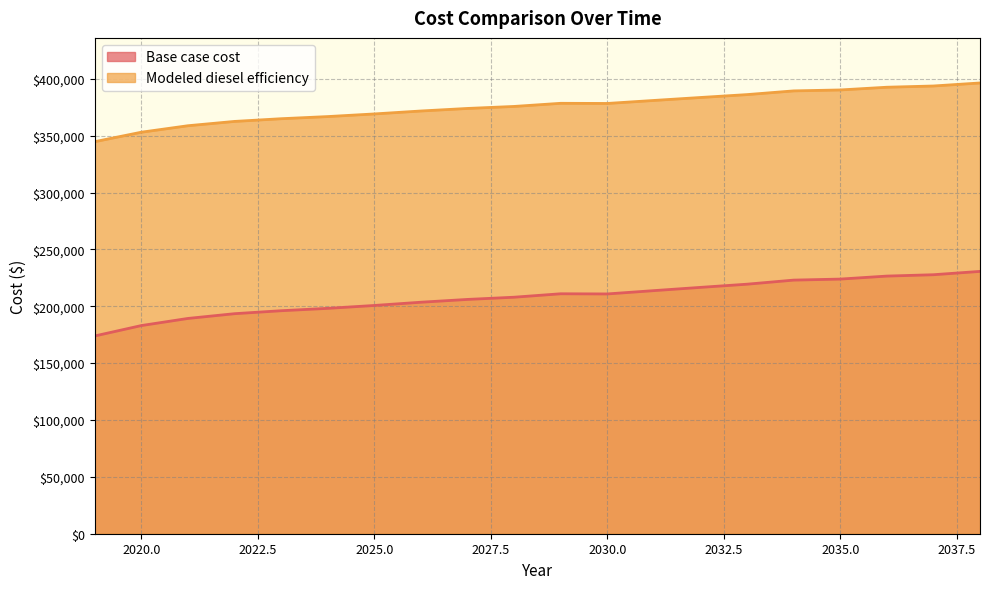

Is it true that Base case cost equals 126078.3 at 2028?

False